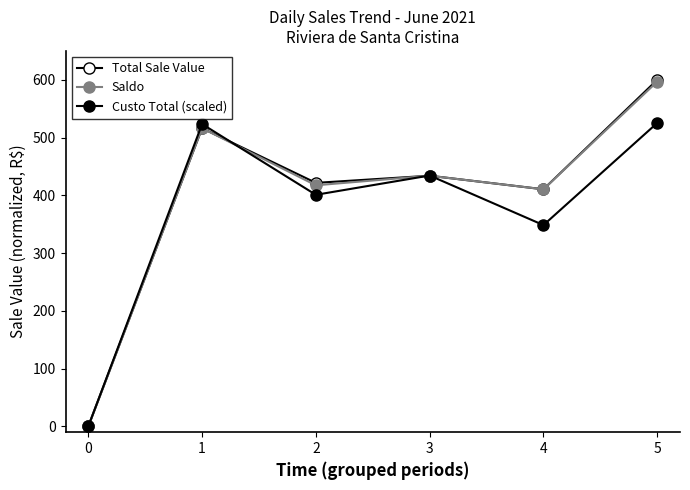

In Saldo, how many points are lower than both neighbors (excluding endpoints)?

2